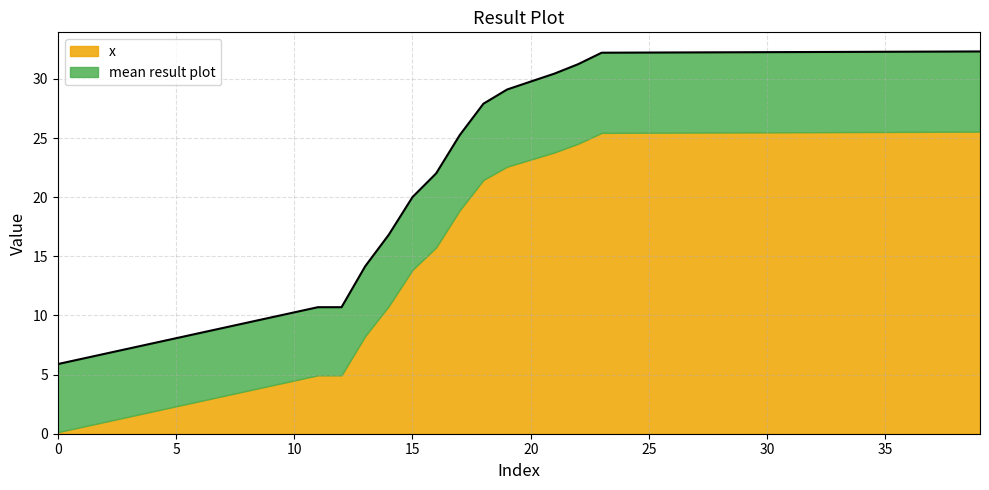

Between 18 and 30, which is larger?

30